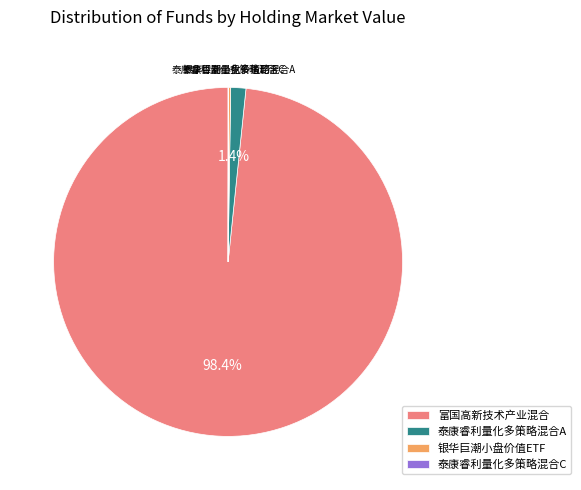

To the nearest percent, what portion does 泰康睿利量化多策略混合A represent?

1%